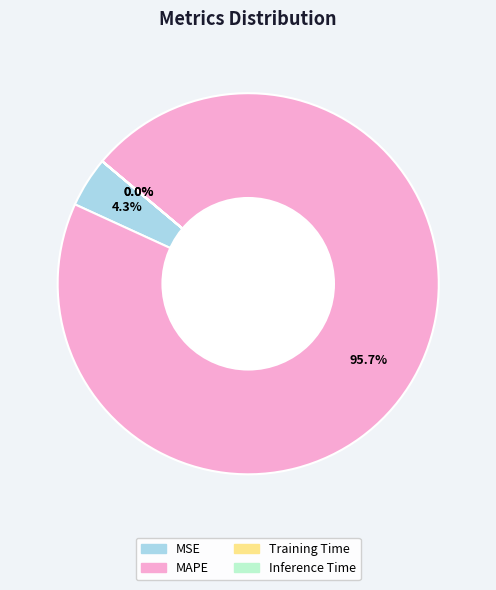

Which category has the biggest portion of the pie?

MAPE